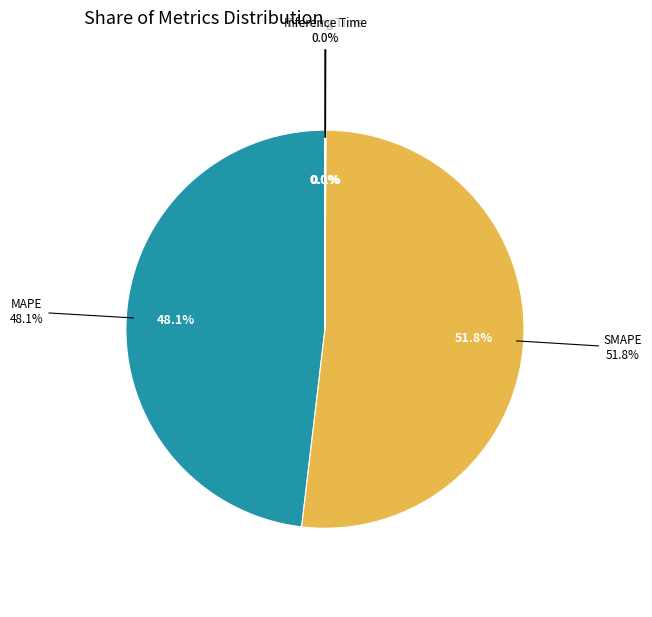

The SMAPE slice represents 52% of the pie. True or false?

True